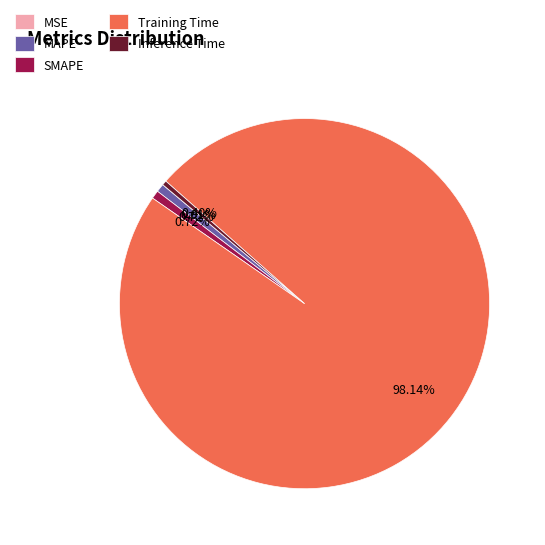

Combined, do Training Time and SMAPE account for over 50%?

Yes